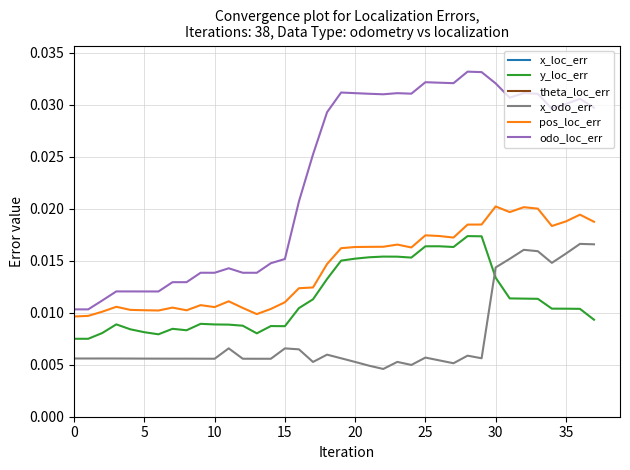

Is it true that pos_loc_err equals 0.0 at 28?

False